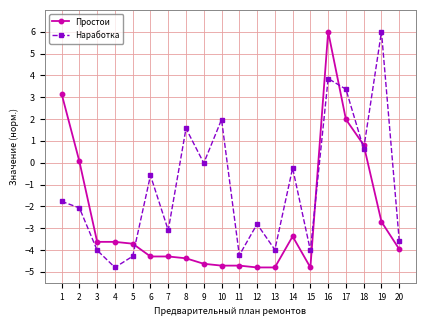

What is the sum of all Наработка values?

-22.1